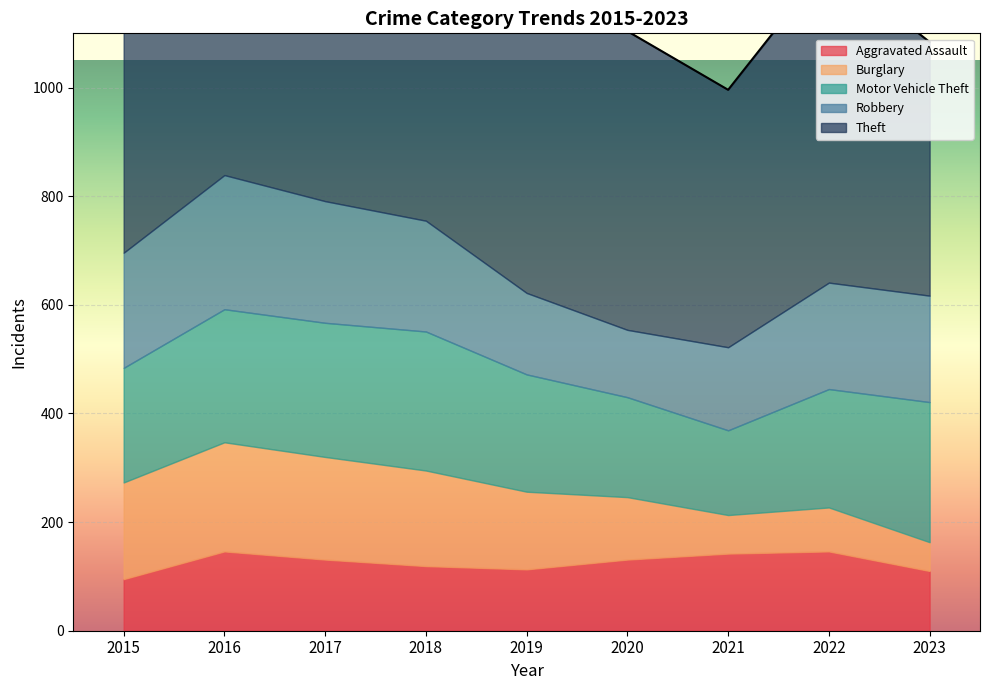

At which label does Aggravated Assault first exceed 131?

2016